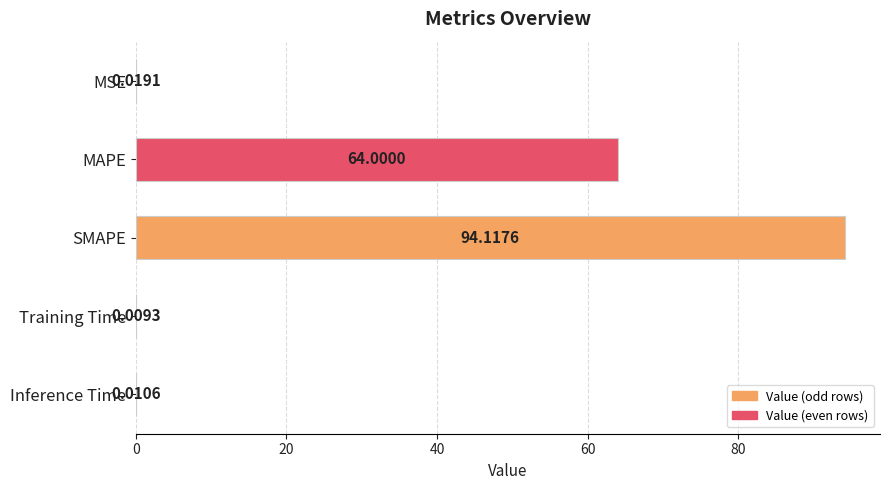

What is the sum of all values?

158.2